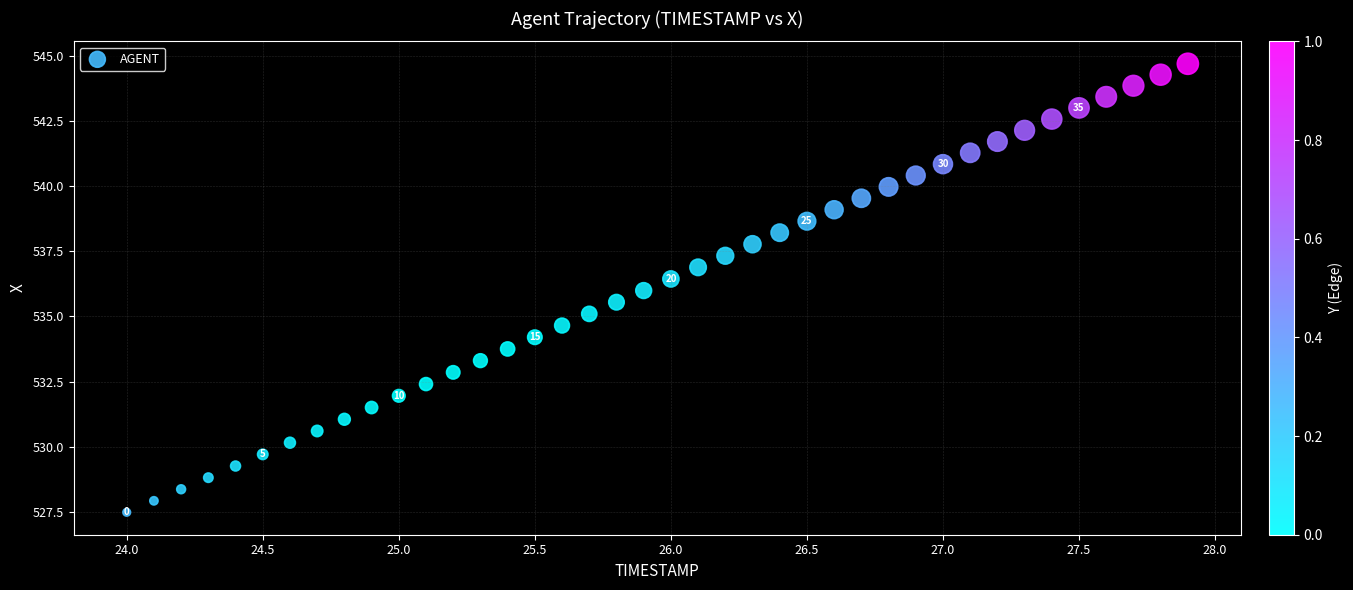

What is the range of Y values (max minus min)?

17.2